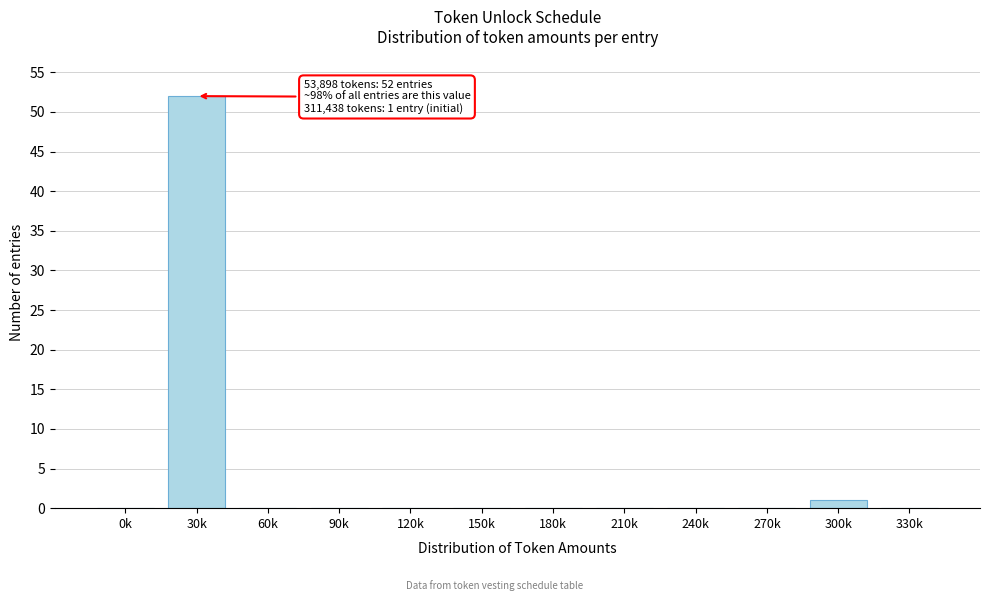

Reading left to right, extract all data points from this chart.

0k=0	30k=52	60k=0	90k=0	120k=0	150k=0	180k=0	210k=0	240k=0	270k=0	300k=1	330k=0